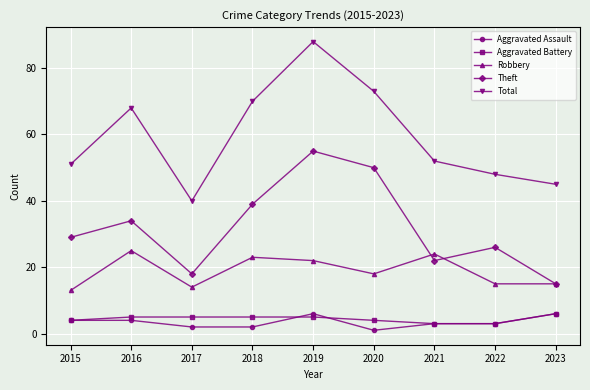

What is the smallest value displayed?

1